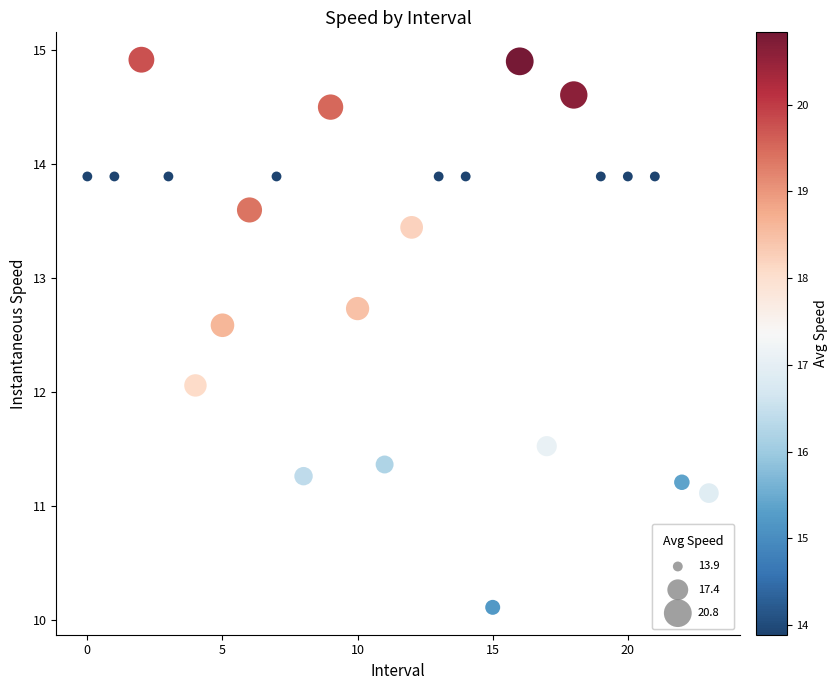

What Y value in the scatter plot is closest to 12?

12.1